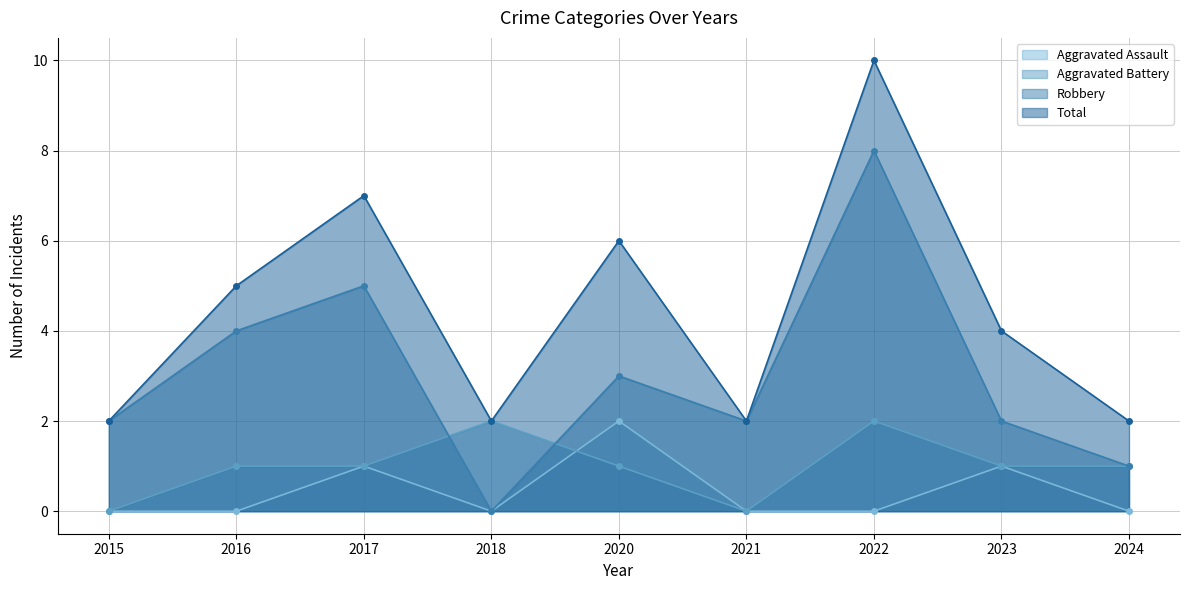

Which has a higher value, 2021 or 2016?

2021